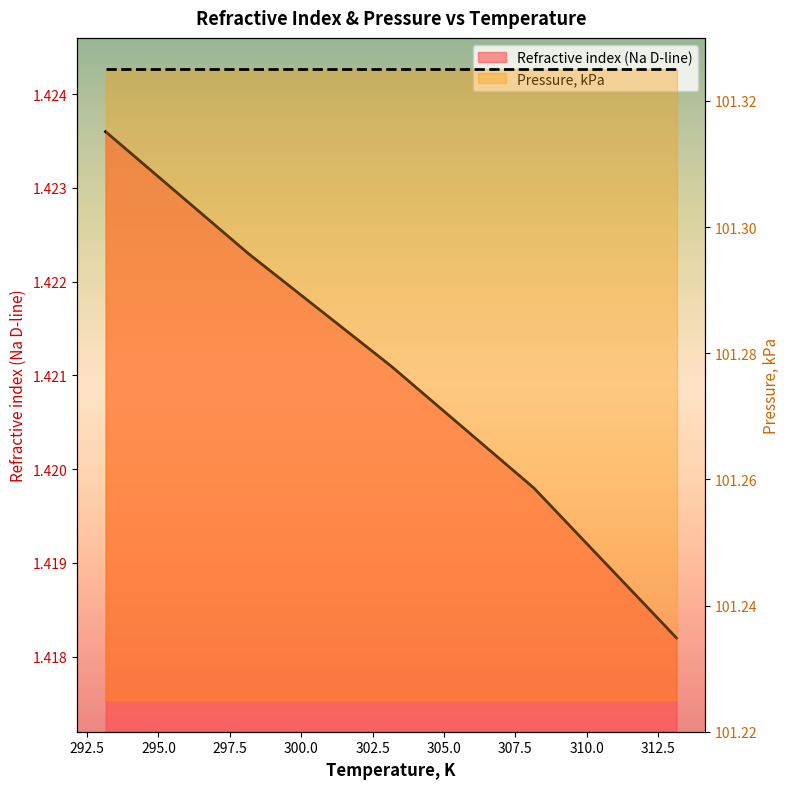

Which category has the highest value across all series?

293.15